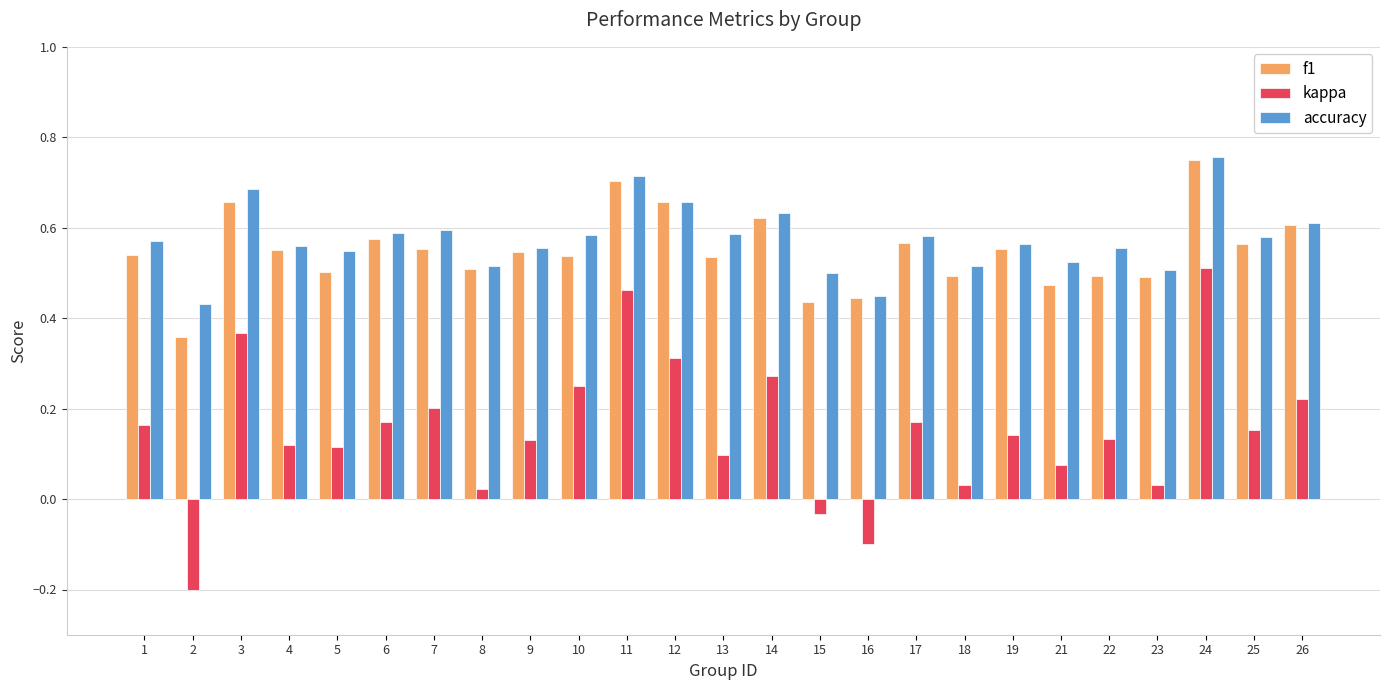

What are all the series names shown in the legend?

f1, kappa, accuracy